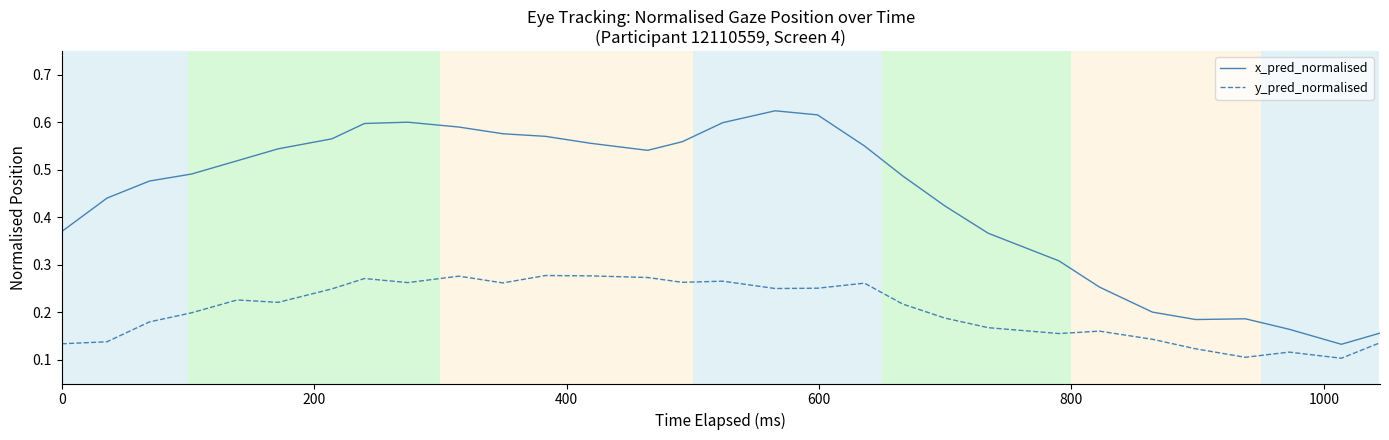

Which series has the largest total across all categories?

x_pred_normalised